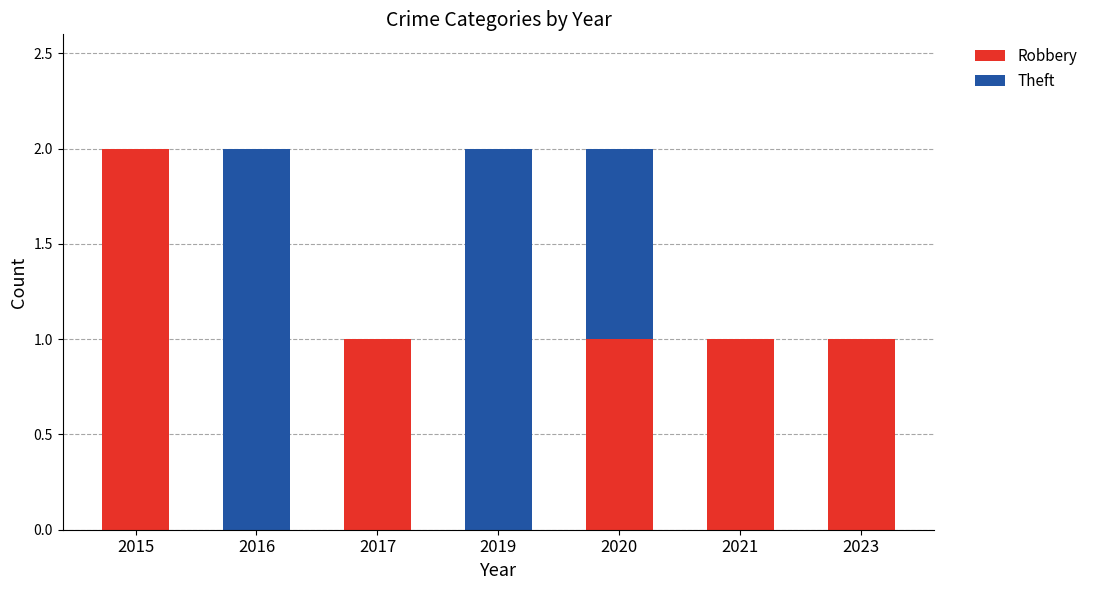

Are the bars horizontal?

No